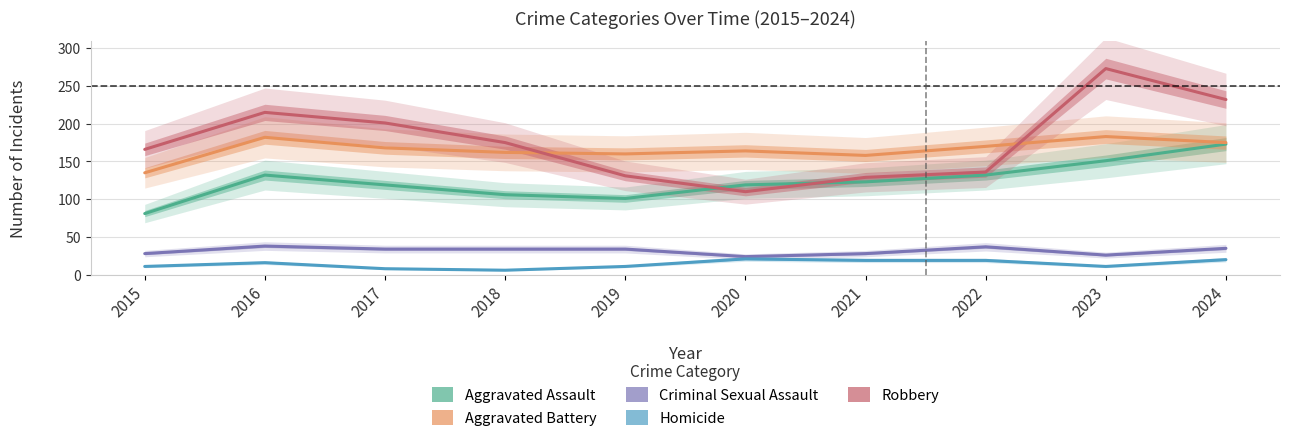

The Aggravated Battery series shows 170 at 2022. True or false?

True